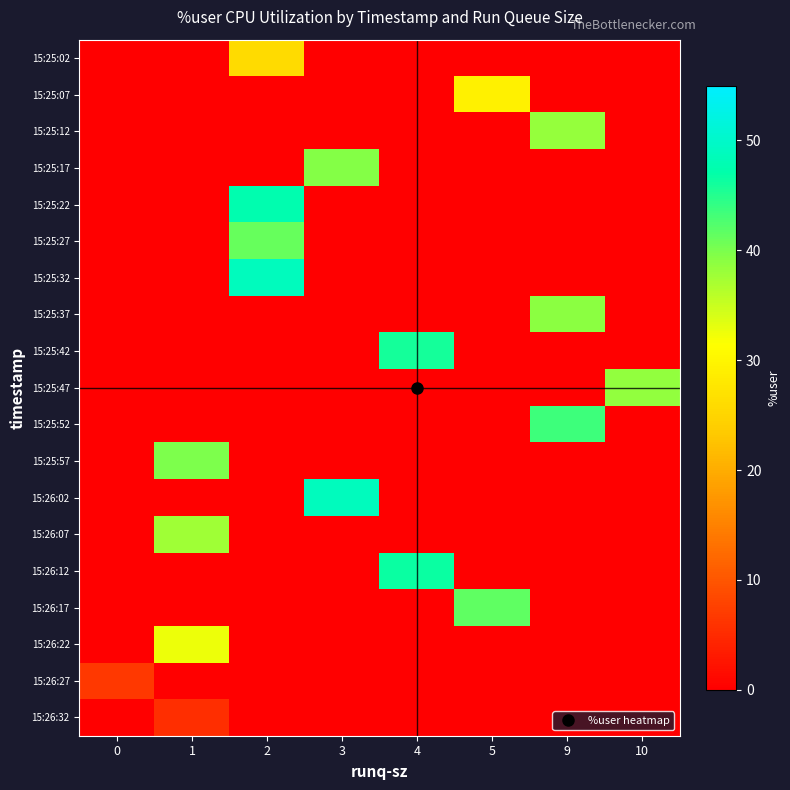

At how many categories does at least one series exceed 4?

8